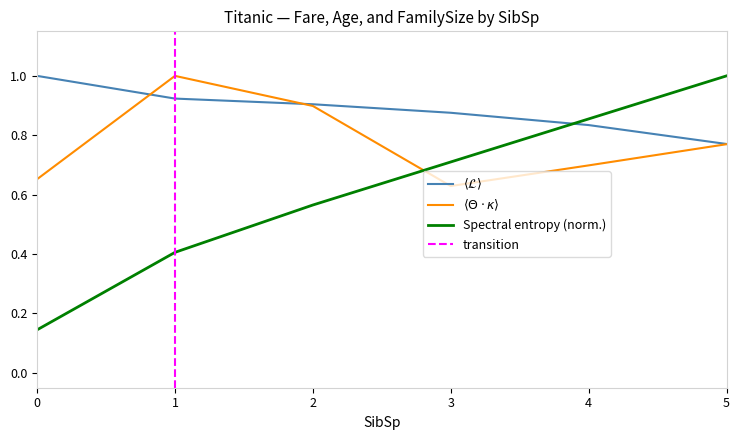

Rank the categories by Spectral entropy (norm.) value from lowest to highest.

0, 1, 2, 3, 4, 5